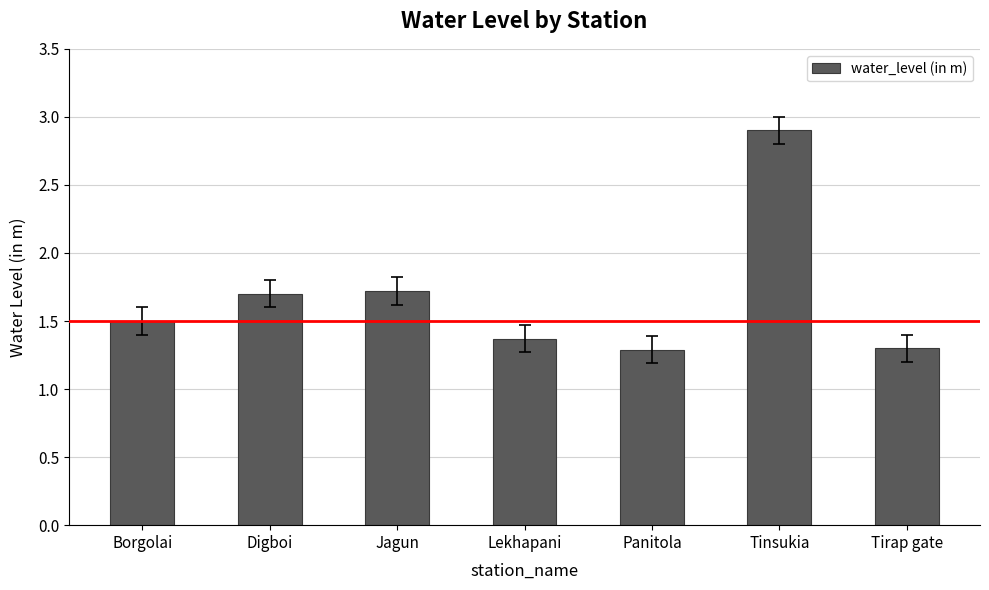

The chart shows a value of 2.3 at Jagun. True or false?

False